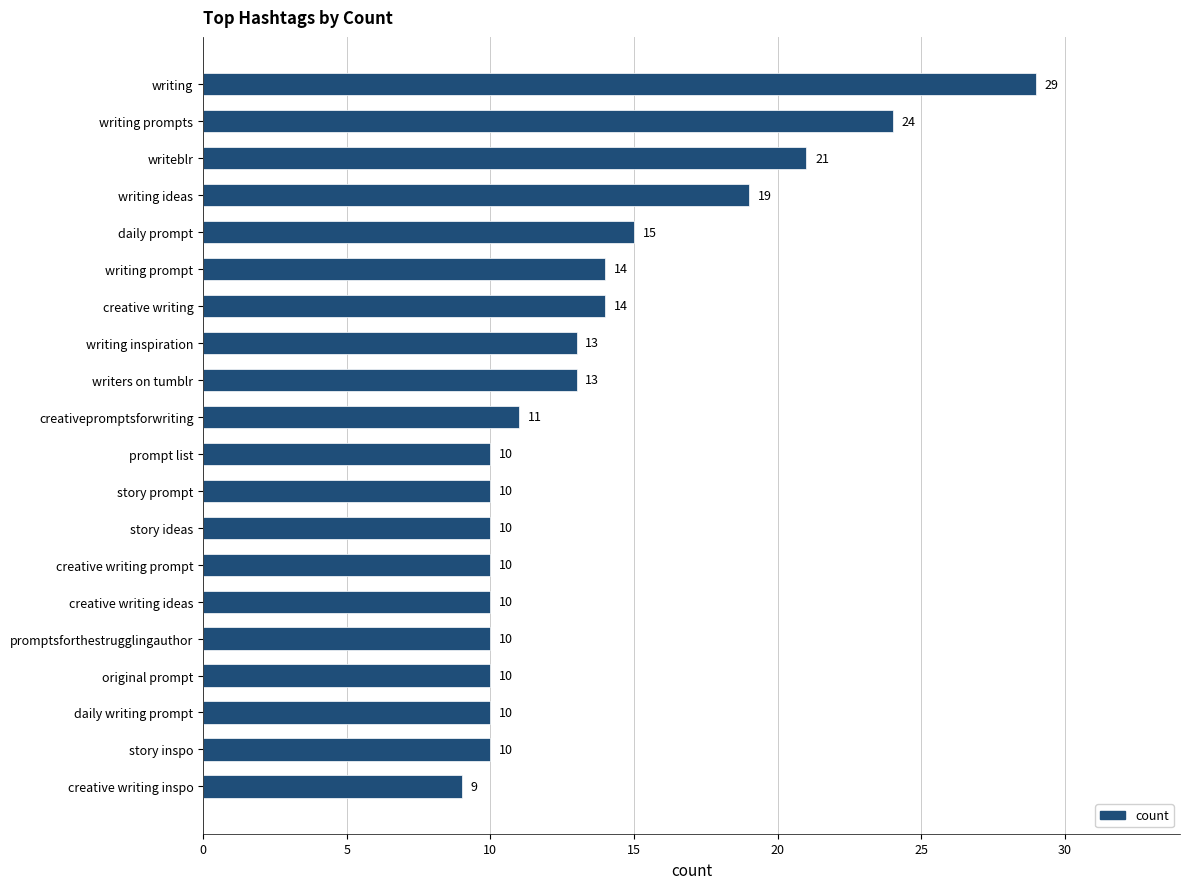

Approximately how many times larger is the value at story prompt compared to writing prompts?

0.4